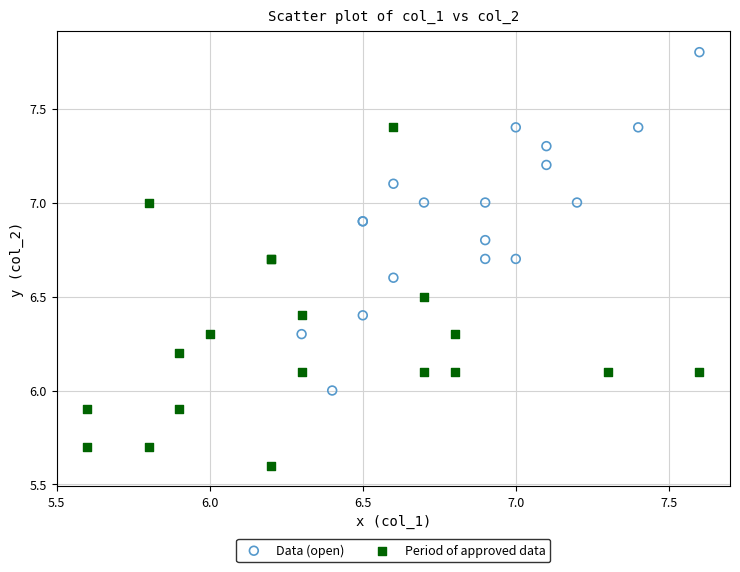

Which series reaches the minimum Y coordinate?

Period of approved data